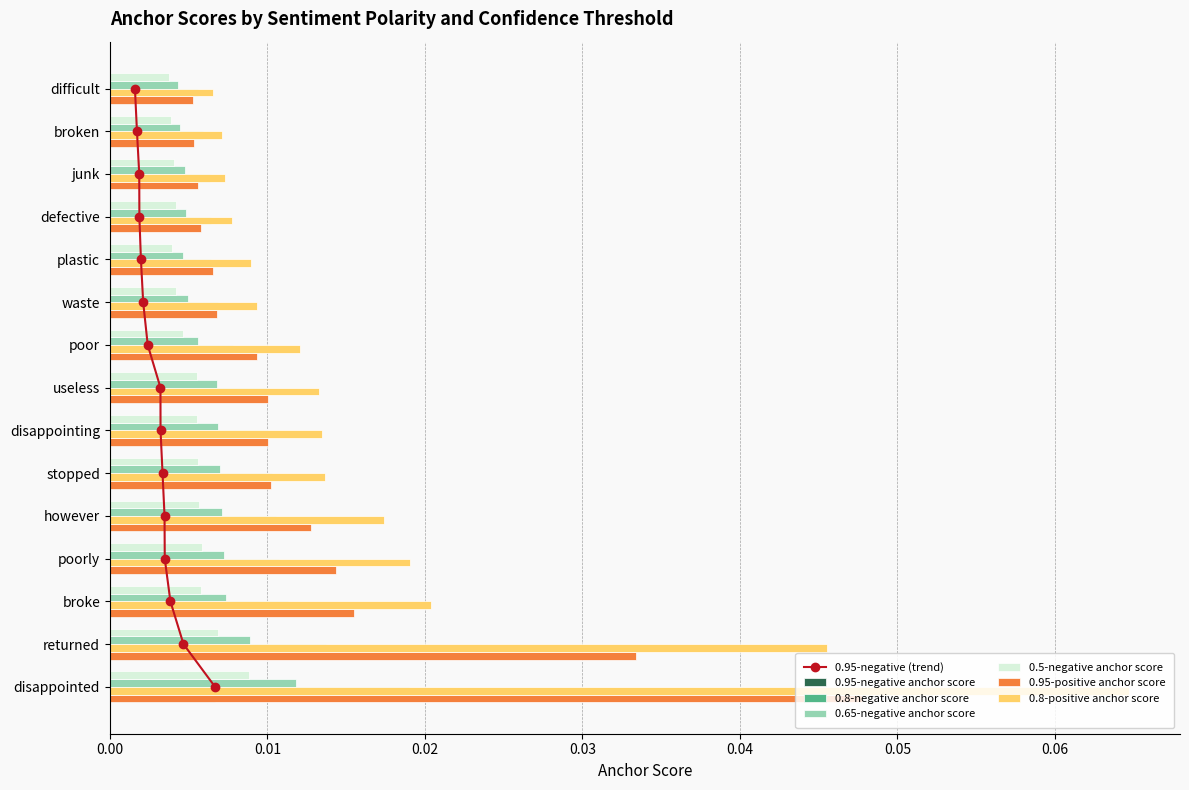

Is the value of 0.95-negative anchor score at plastic greater than the value of 0.5-negative anchor score at defective?

No